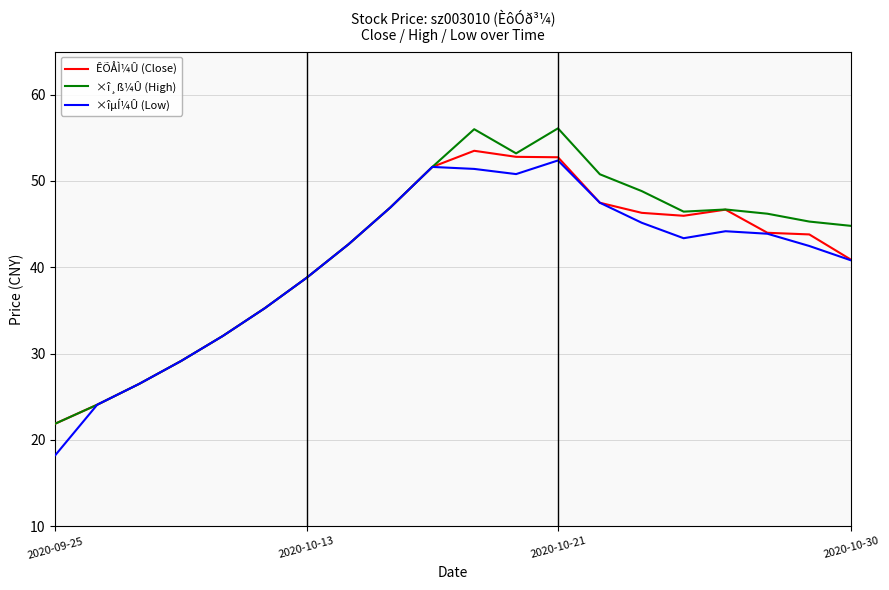

What is the maximum value for ×î¸ß¼Û (High)?

56.1